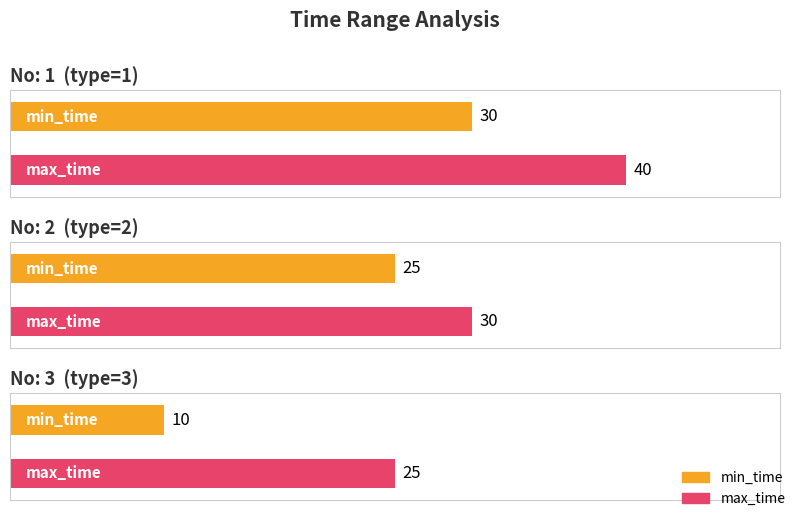

What is the difference between the max_time values at 2 and 1?

10